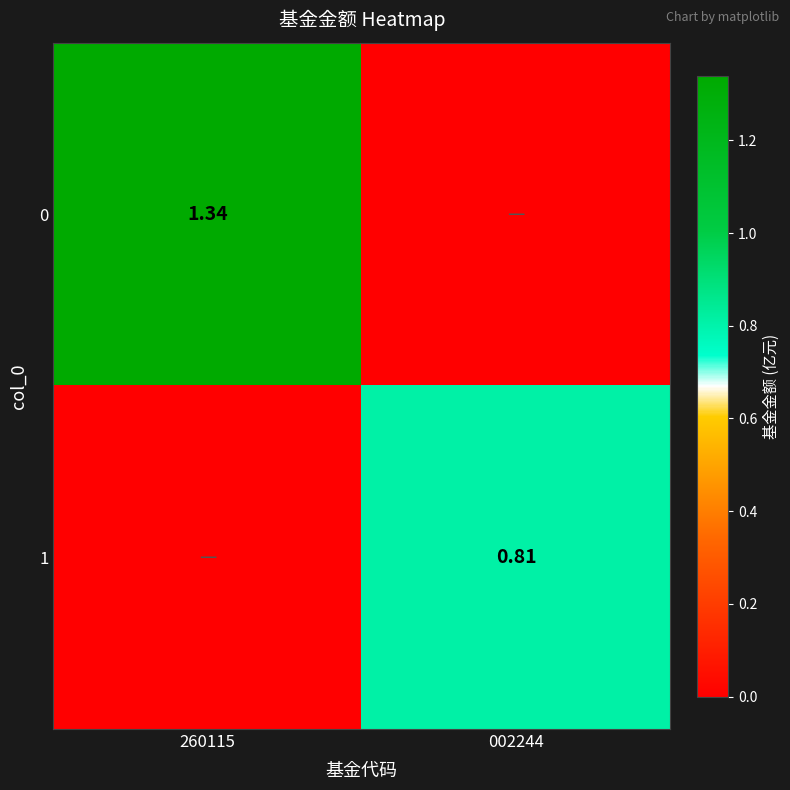

What is the difference between the 0 values at 002244 and 260115?

1.3